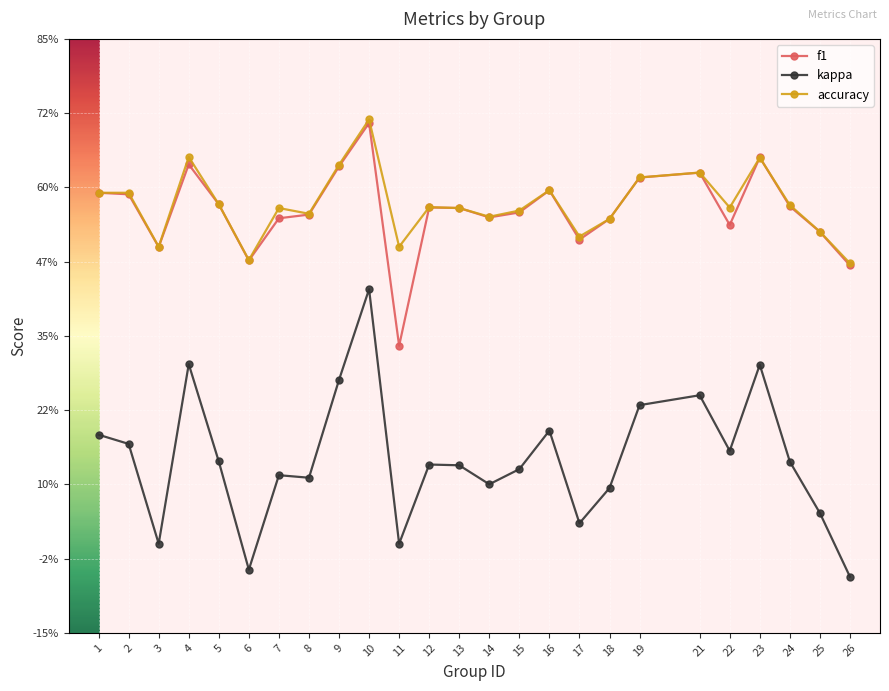

Rank the categories by kappa value from highest to lowest.

10, 4, 23, 9, 21, 19, 16, 1, 2, 22, 5, 24, 12, 13, 15, 7, 8, 14, 18, 25, 17, 3, 11, 6, 26